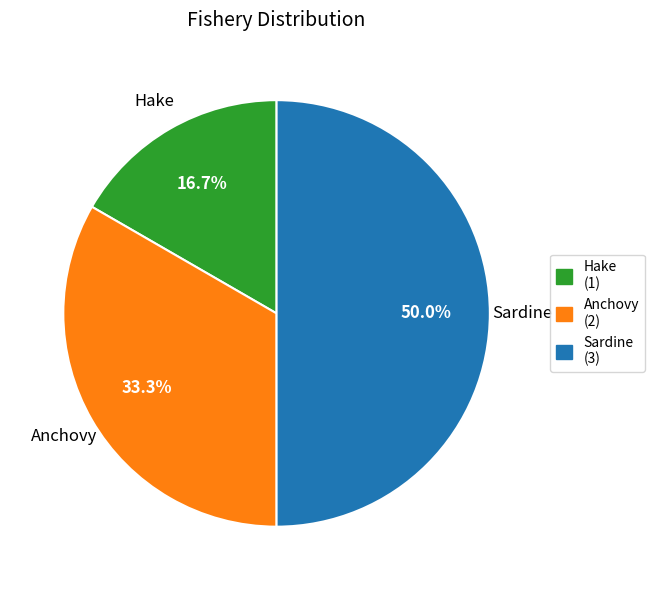

How many segments does this pie chart have?

3